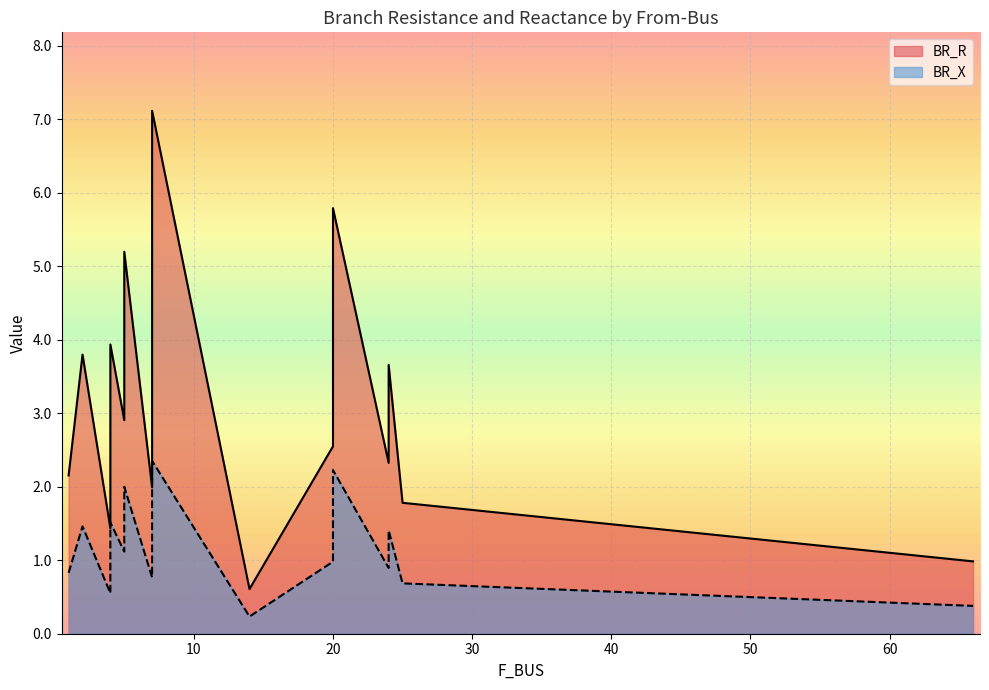

True or false: BR_R and BR_X intersect in this chart.

False